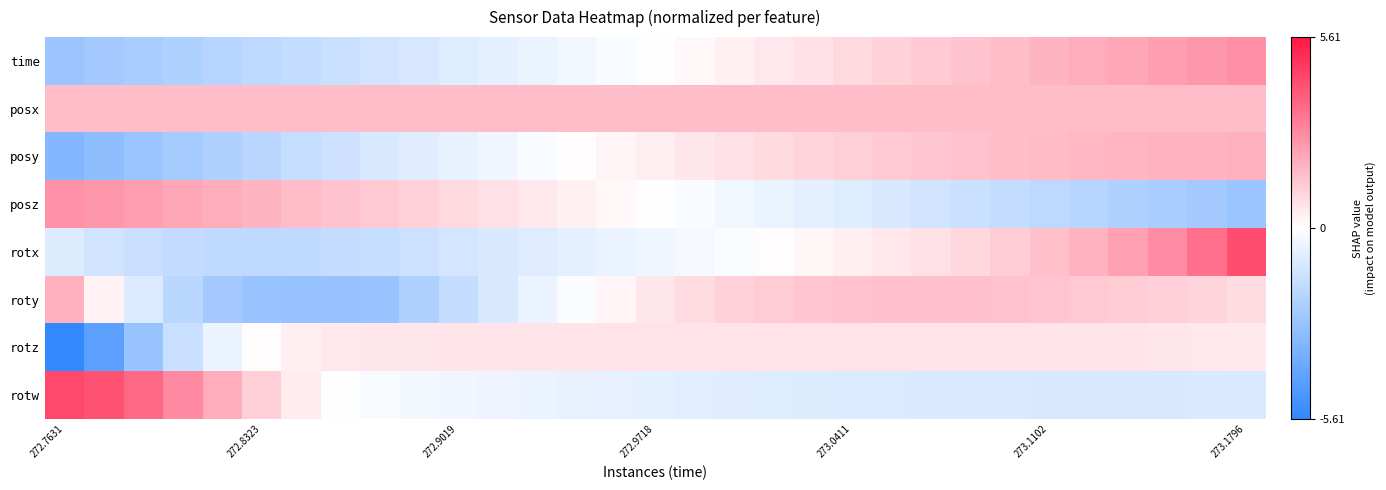

Which series has the largest total across all categories?

posx